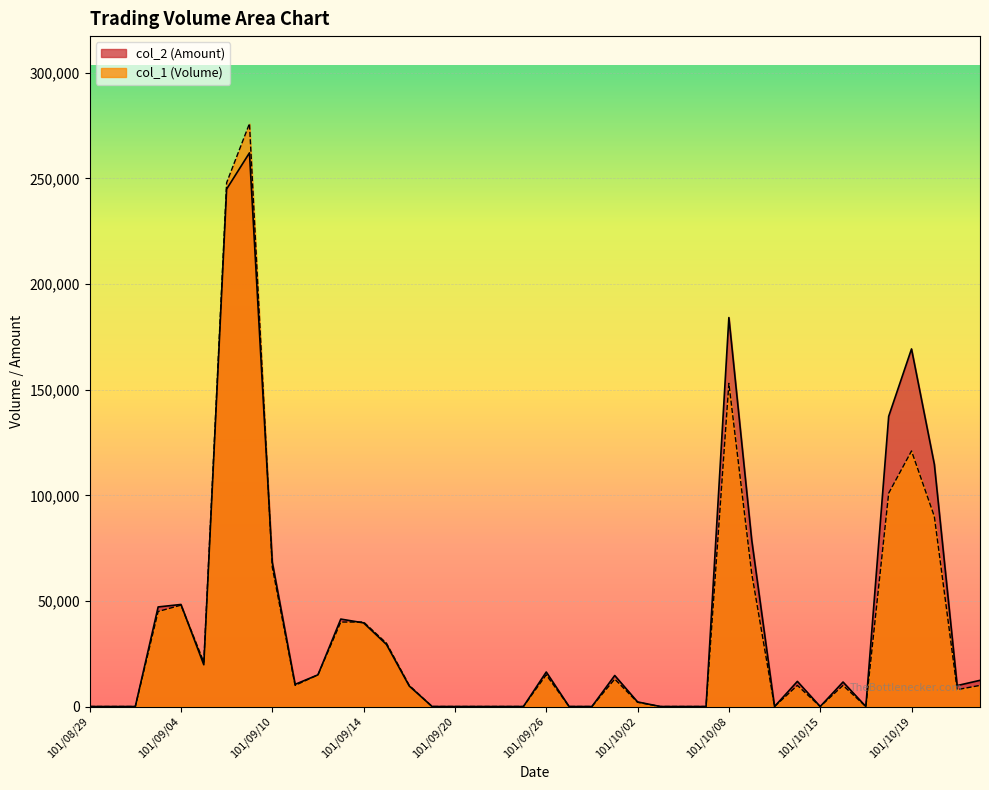

How many data points in col_1 are less than 10000?

18